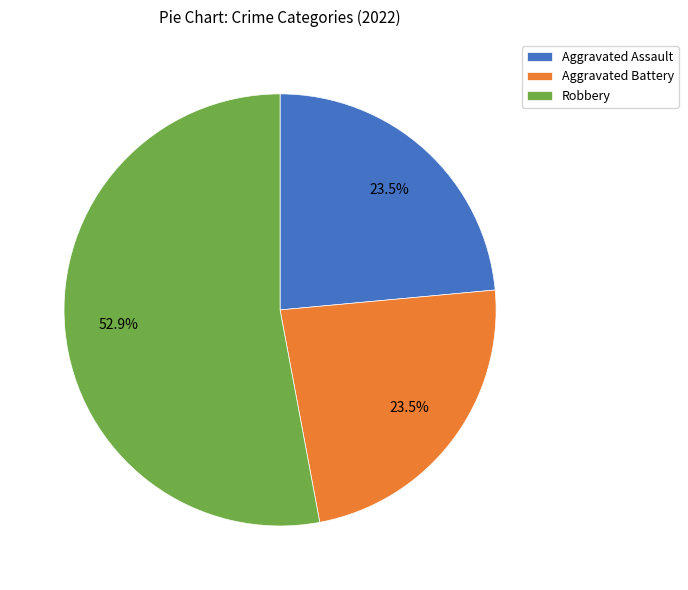

What is the largest slice in the pie chart?

Robbery